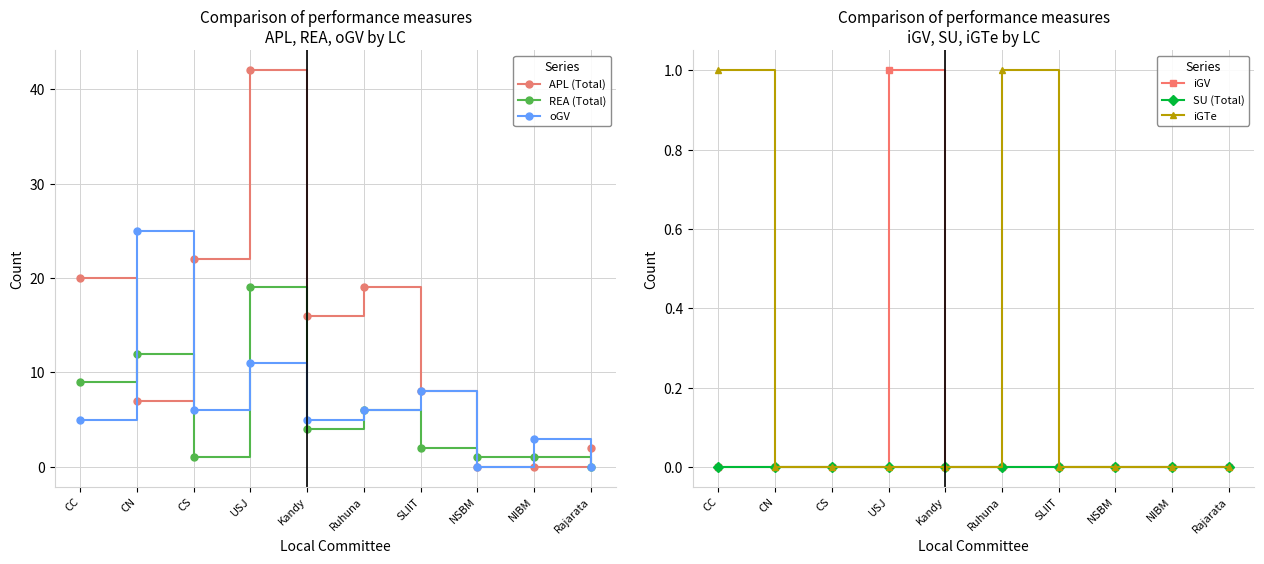

True or false: iGTe has a value of -1 at Rajarata.

False